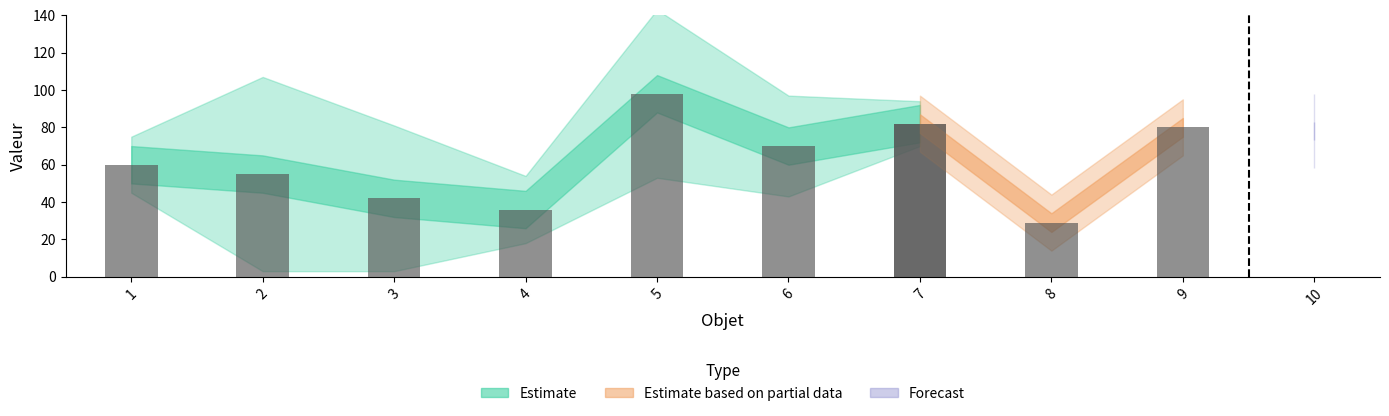

Where is Profit nearest to the value 63?

1